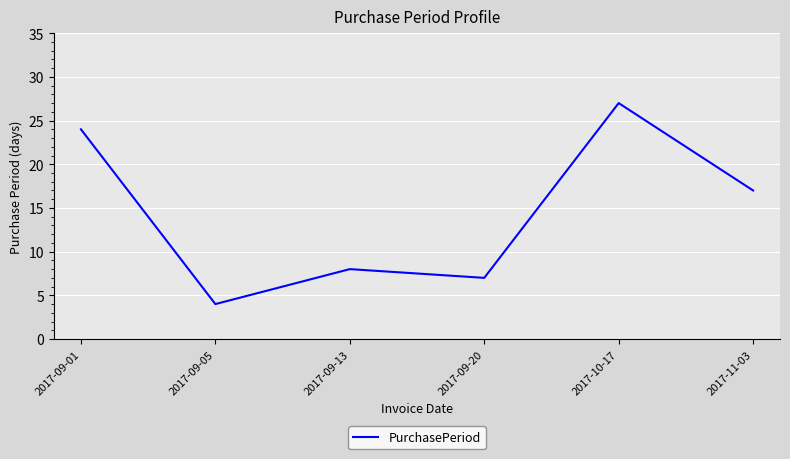

Rank the categories by value from lowest to highest.

2017-09-05, 2017-09-20, 2017-09-13, 2017-11-03, 2017-09-01, 2017-10-17